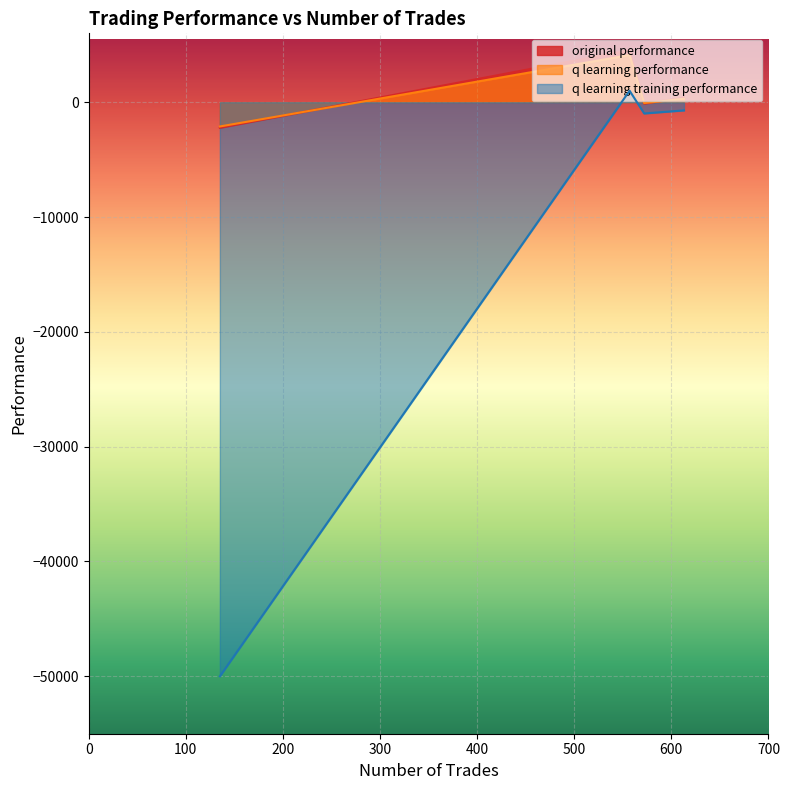

What are all the series names shown in the legend?

original performance, q learning performance, q learning training performance